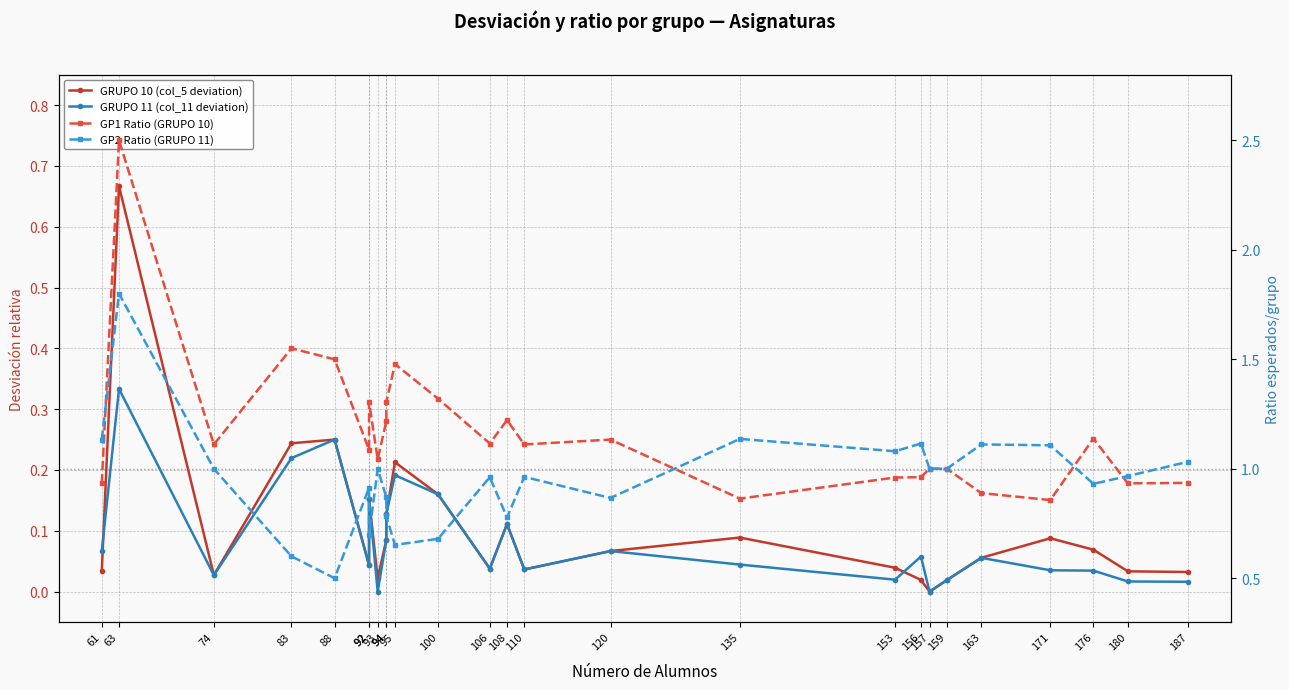

What is the difference between the second highest and second lowest values in the GRUPO 10 (col_5 deviation) series?

0.2